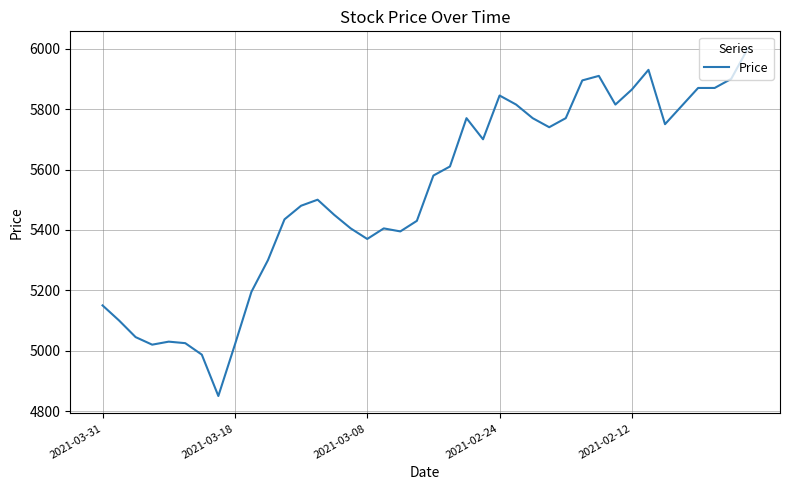

What is the difference between the maximum and minimum values?

1150